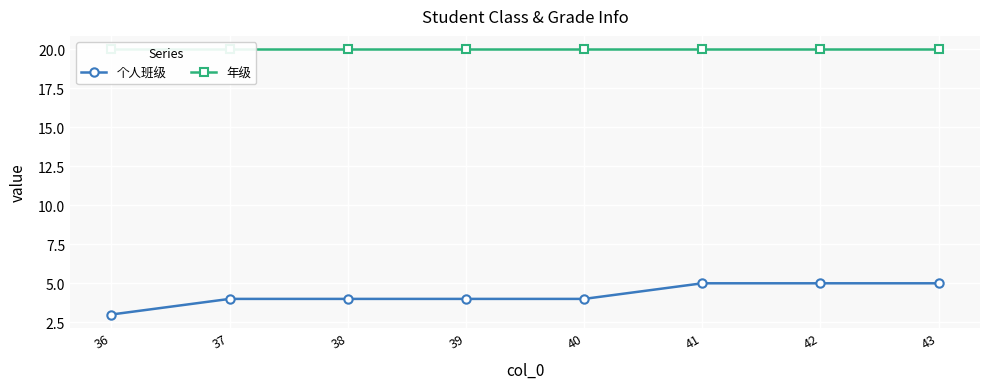

What are all the series names shown in the legend?

个人班级, 年级